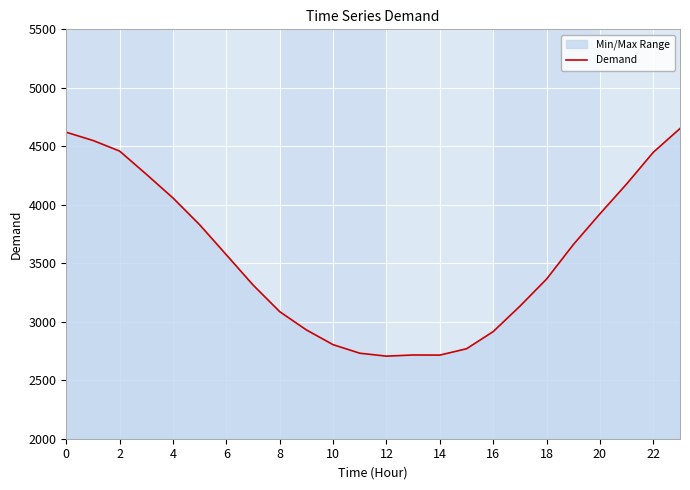

Between 19 and 16, which is larger?

19